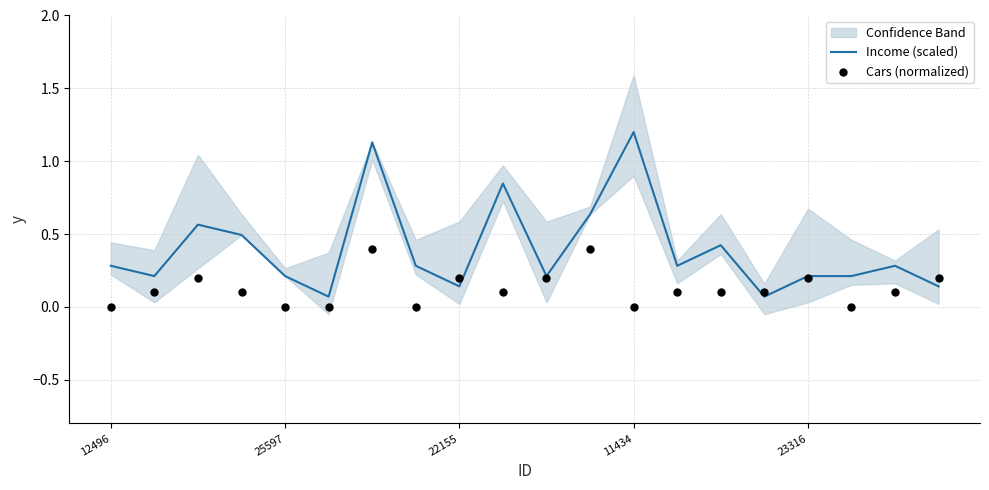

At how many categories does at least one series exceed 0?

20